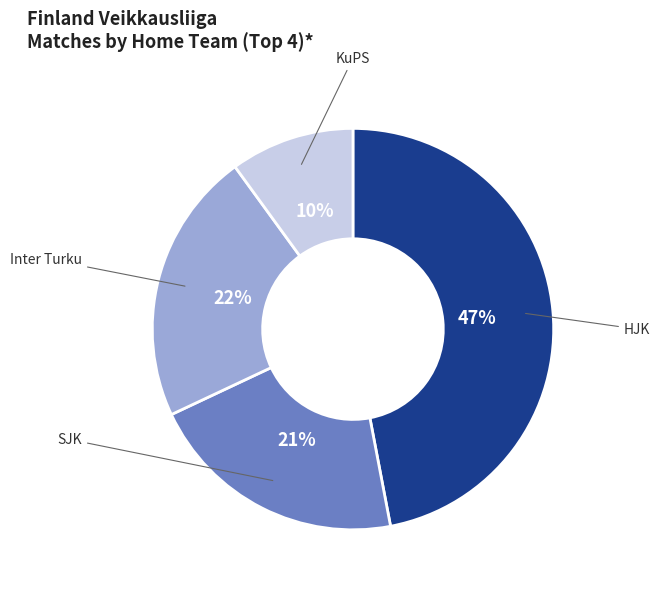

Is there a majority slice in this chart?

No